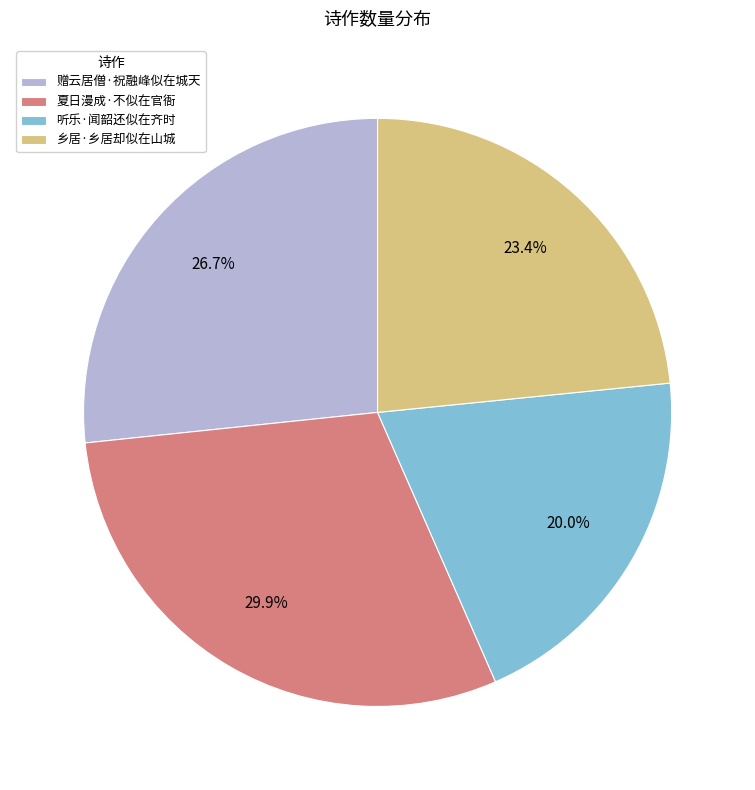

To the nearest percent, what is the average slice percentage?

25%